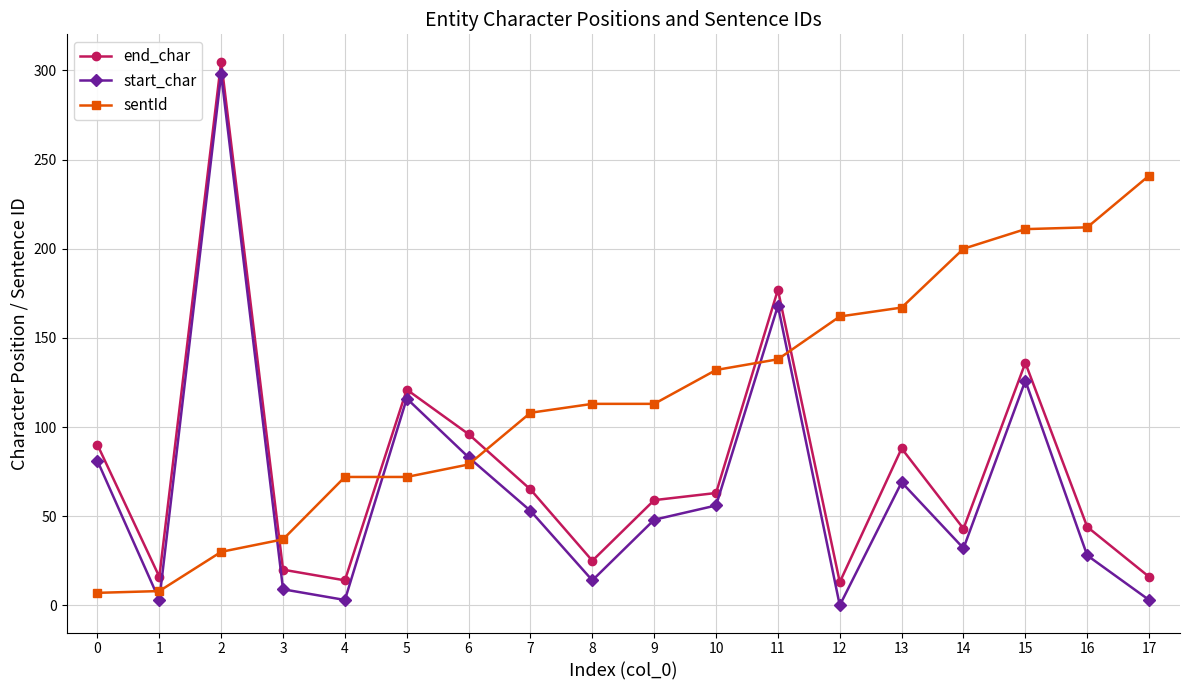

What is the spread (max minus min) of values at 7?

55